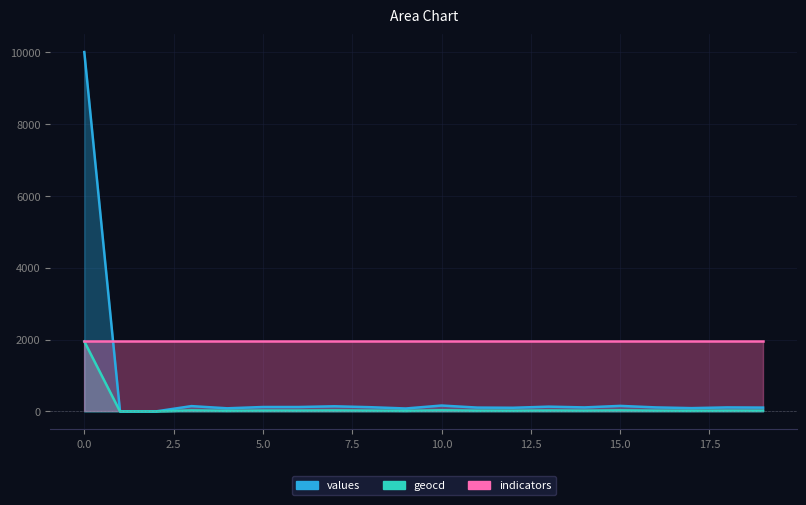

The value of values at 4 is 87. True or false?

True